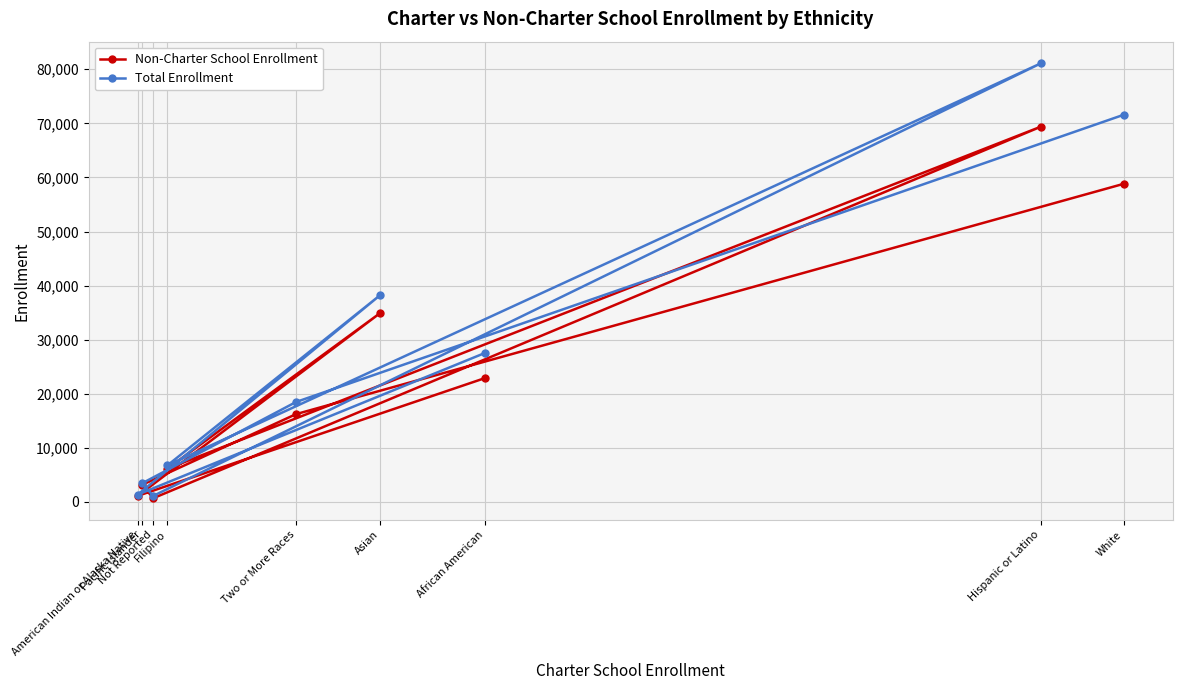

What is the maximum value shown in the chart?

81076